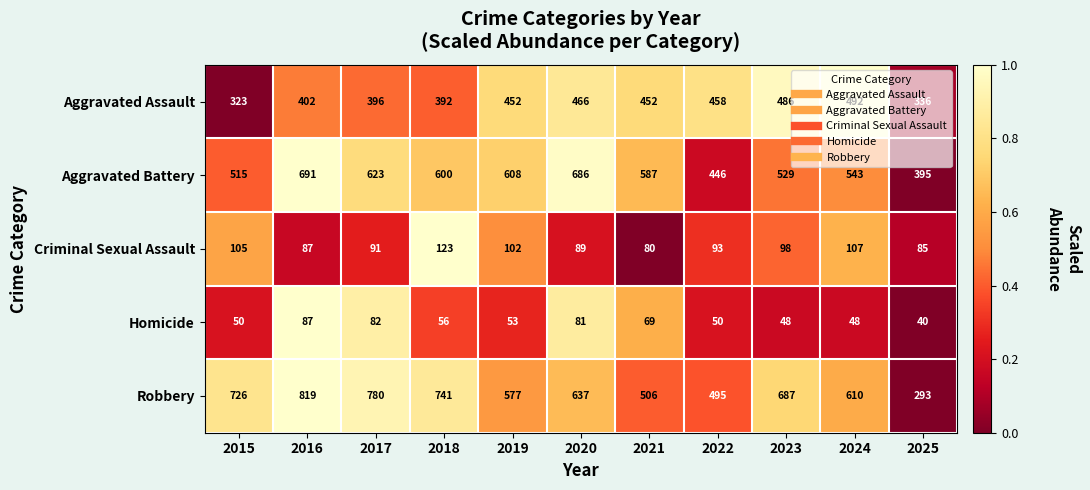

What is the difference between the maximum and minimum values in the Criminal Sexual Assault series?

43